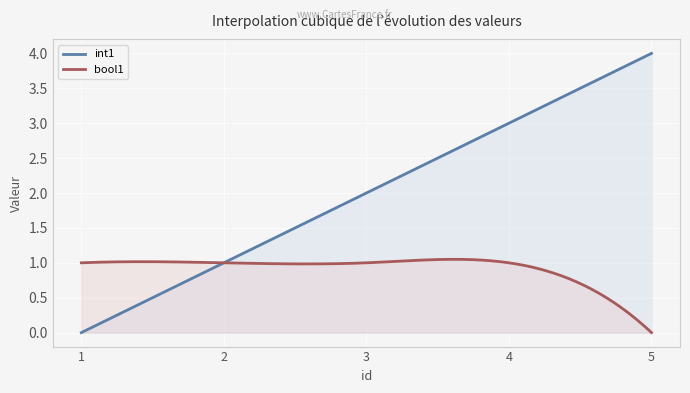

True or false: bool1 has a value of 1 at 4.

True